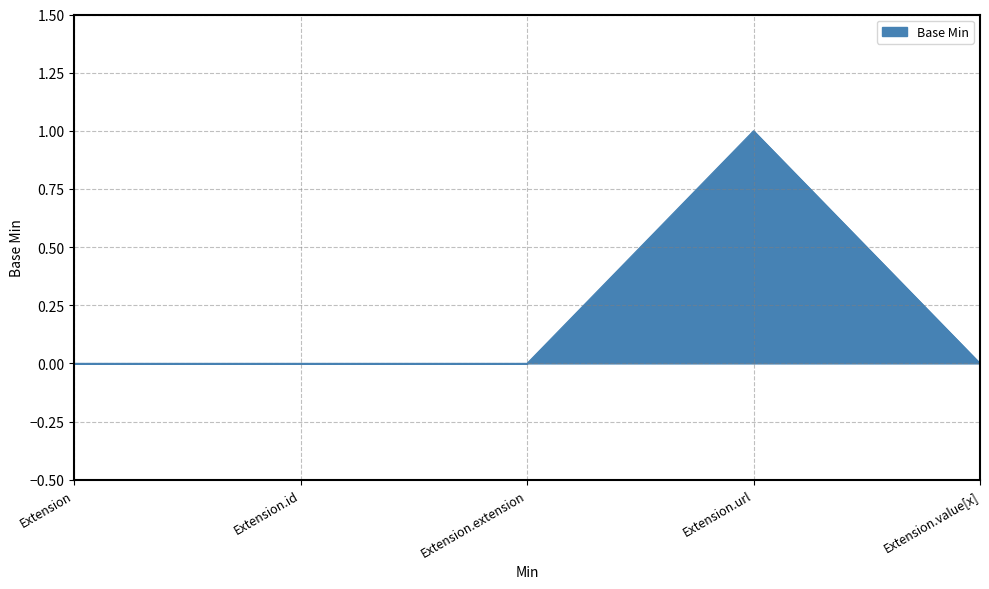

Reading right to left, list all the values displayed in this chart.

Extension.value[x]=0	Extension.url=1	Extension.extension=0	Extension.id=0	Extension=0